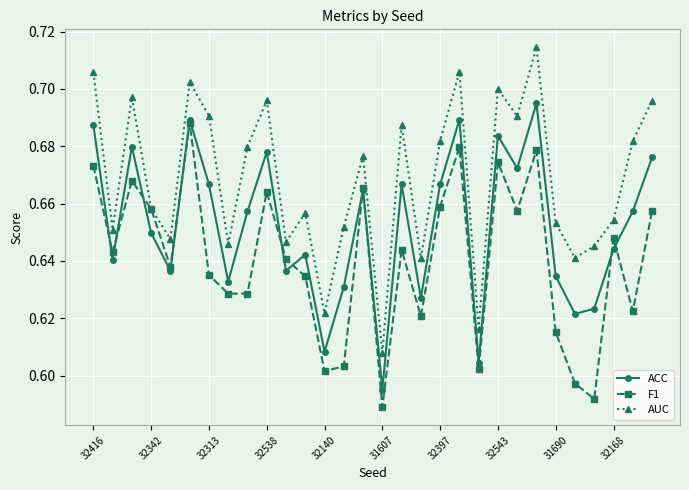

True or false: F1 has more than 1 points higher than both neighbors.

True